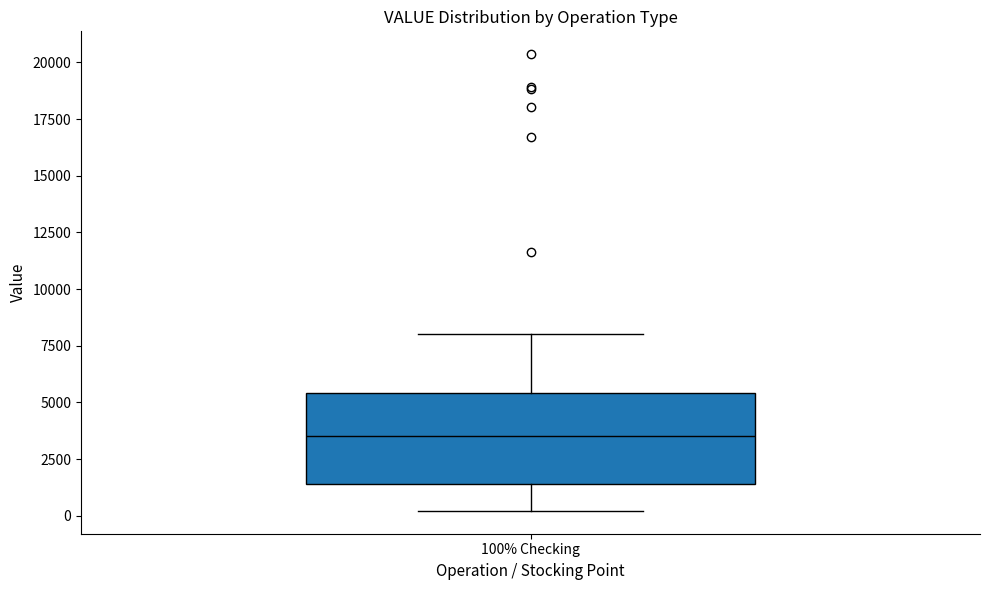

Read this box plot against the y-axis: the position of the median line, the range covered by the box, and the ends of both whiskers. The values are not printed on the chart, so give them approximately, as read against the axis.

median 3500, box 1500 to 5500, whiskers 0 to 8000